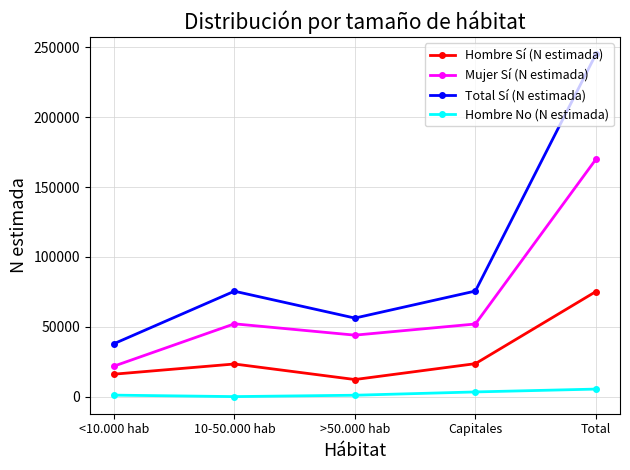

True or false: Mujer Sí (N estimada) and Hombre No (N estimada) cross at least once.

False